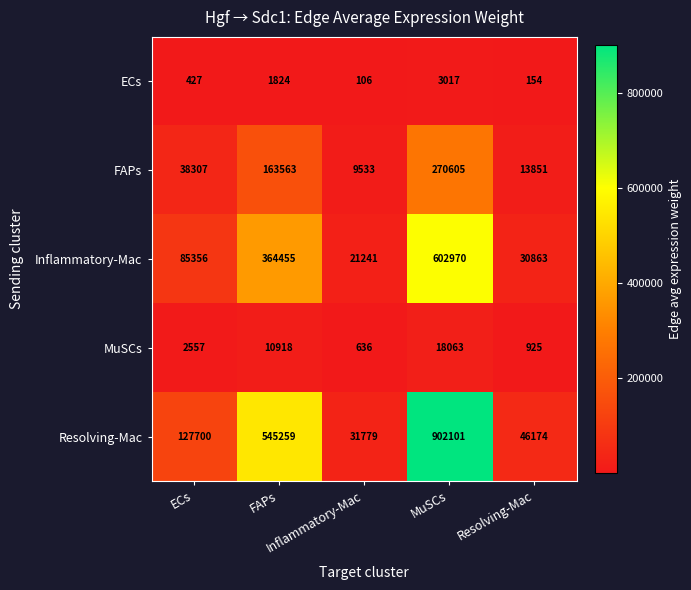

What is the greatest value displayed?

902101